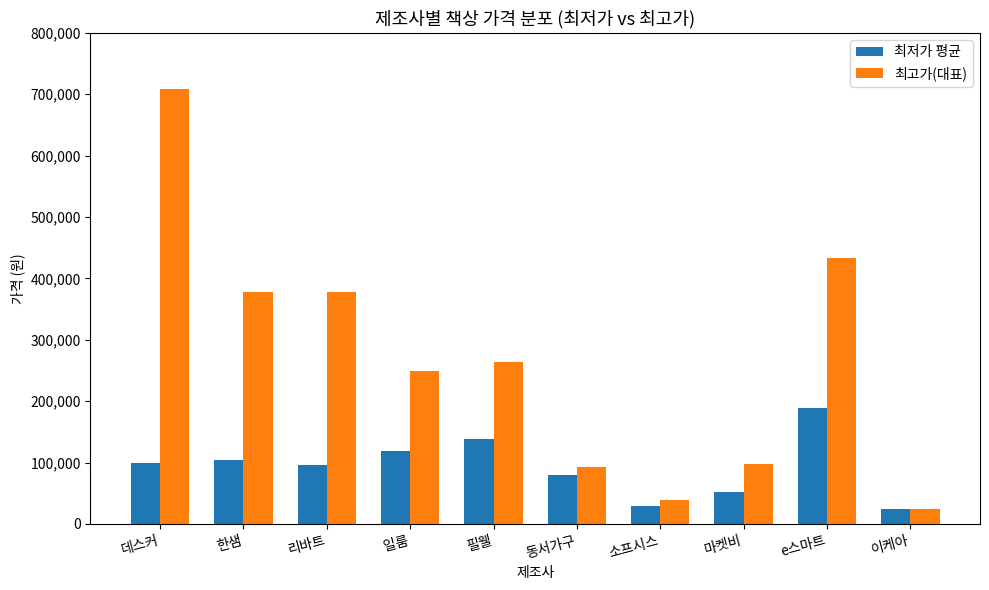

What is the sum of the 최저가 평균 values at 이케아 and e스마트?

213800